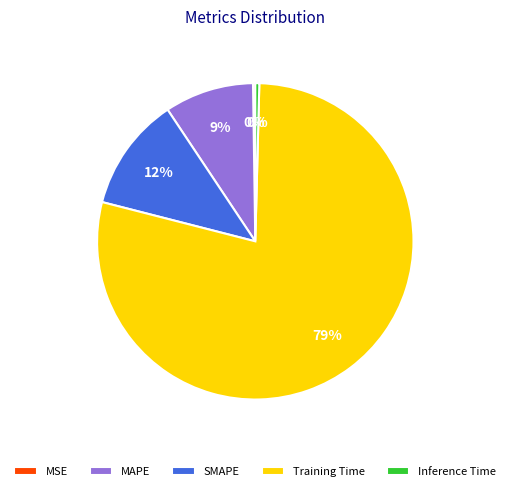

Is there a majority slice in this chart?

Yes